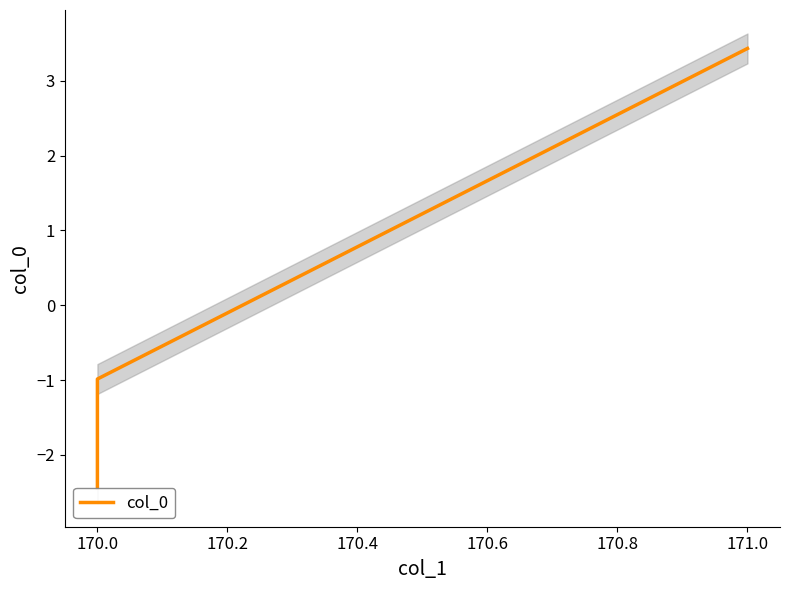

What is the difference between the maximum and second lowest values?

4.4